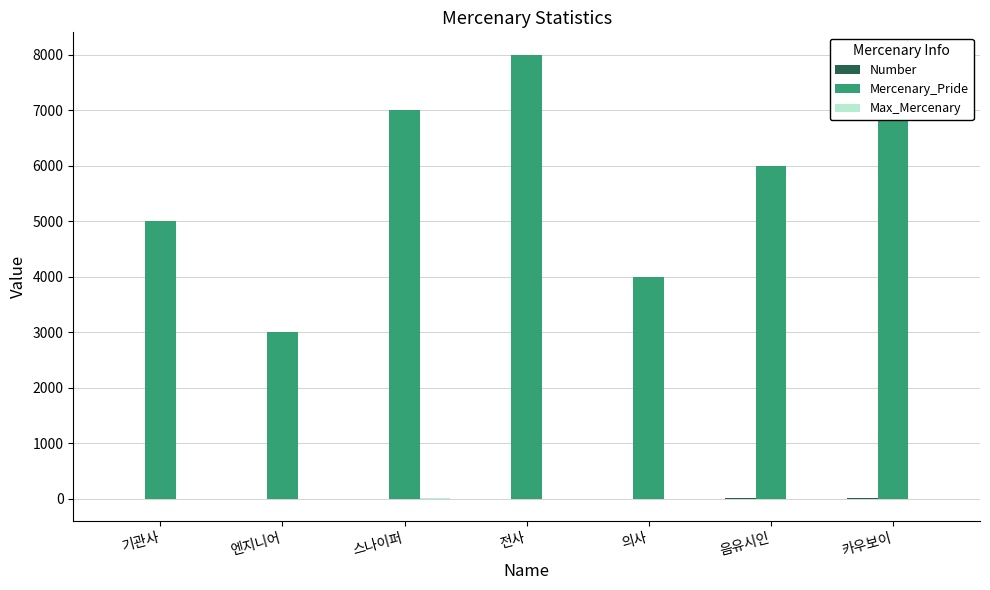

At how many categories does at least one series exceed 4702?

5